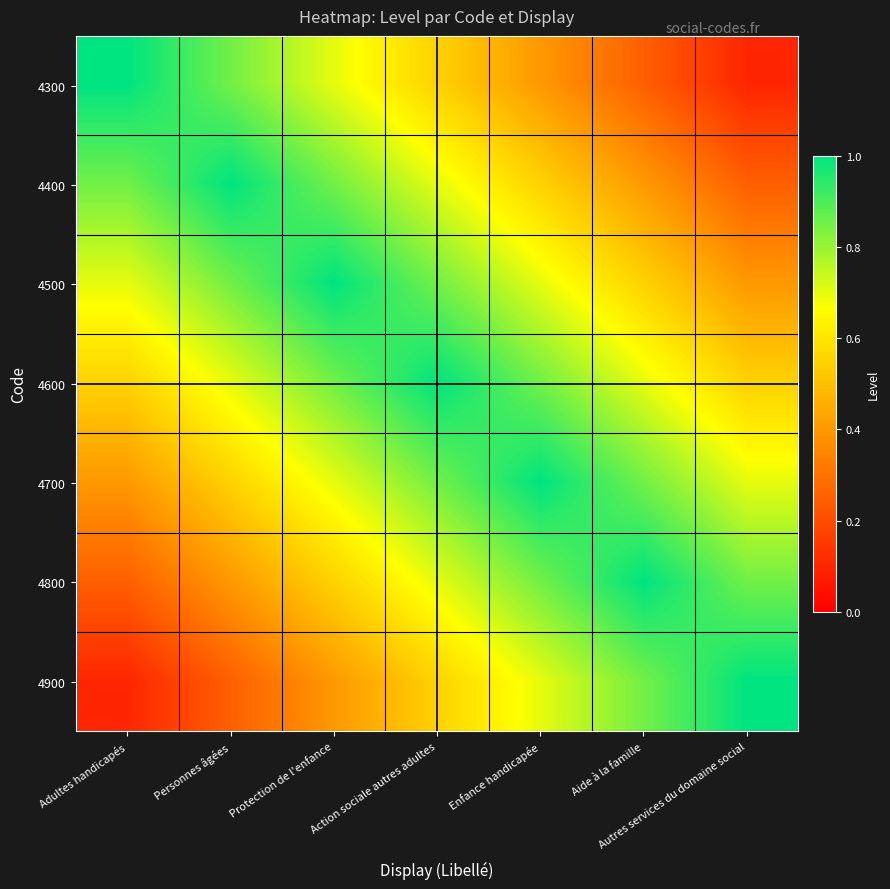

Reading left to right, list all the values displayed in this chart.

4300: Adultes handicapés=1.0	Personnes âgées=0.8	Protection de l'enfance=0.7	Action sociale autres adultes=0.6	Enfance handicapée=0.4	Aide à la famille=0.2	Autres services du domaine social=0.1
4400: Adultes handicapés=0.8	Personnes âgées=1.0	Protection de l'enfance=0.8	Action sociale autres adultes=0.7	Enfance handicapée=0.6	Aide à la famille=0.4	Autres services du domaine social=0.2
4500: Adultes handicapés=0.7	Personnes âgées=0.8	Protection de l'enfance=1.0	Action sociale autres adultes=0.8	Enfance handicapée=0.7	Aide à la famille=0.6	Autres services du domaine social=0.4
4600: Adultes handicapés=0.6	Personnes âgées=0.7	Protection de l'enfance=0.8	Action sociale autres adultes=1.0	Enfance handicapée=0.8	Aide à la famille=0.7	Autres services du domaine social=0.6
4700: Adultes handicapés=0.4	Personnes âgées=0.6	Protection de l'enfance=0.7	Action sociale autres adultes=0.8	Enfance handicapée=1.0	Aide à la famille=0.8	Autres services du domaine social=0.7
4800: Adultes handicapés=0.2	Personnes âgées=0.4	Protection de l'enfance=0.6	Action sociale autres adultes=0.7	Enfance handicapée=0.8	Aide à la famille=1.0	Autres services du domaine social=0.8
4900: Adultes handicapés=0.1	Personnes âgées=0.2	Protection de l'enfance=0.4	Action sociale autres adultes=0.6	Enfance handicapée=0.7	Aide à la famille=0.8	Autres services du domaine social=1.0